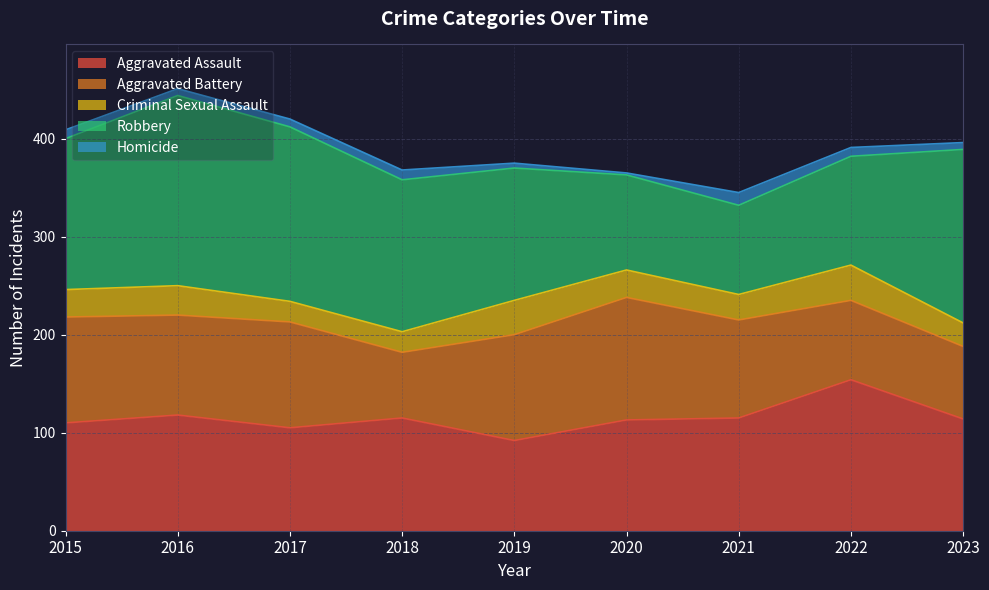

The value of Robbery at 2022 is 111. True or false?

True